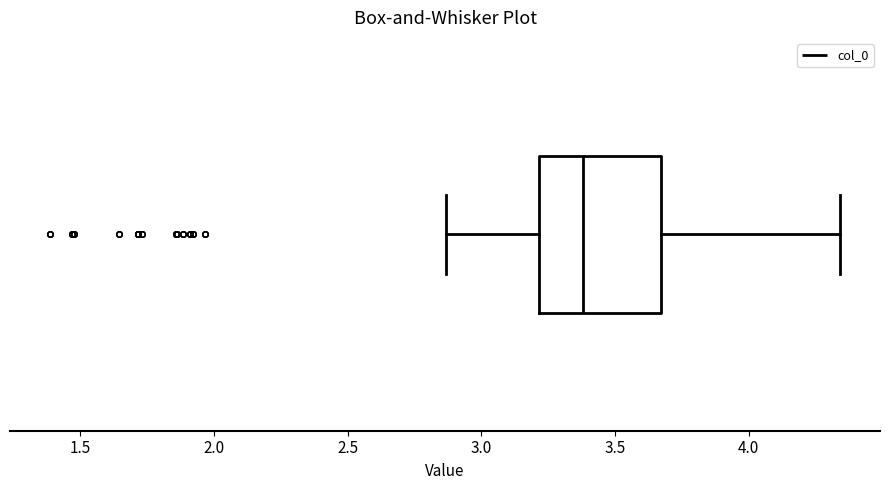

Where is the right edge of the box on the x-axis? The values are not printed on the chart, so give them approximately, as read against the axis.

3.65